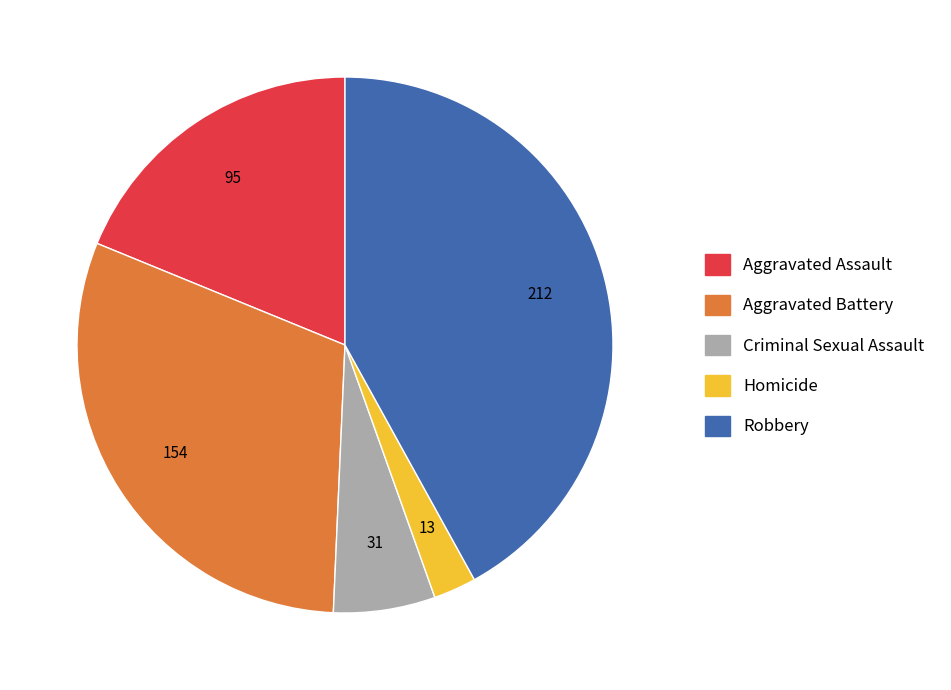

Is the sum of Criminal Sexual Assault and Homicide greater than half?

No